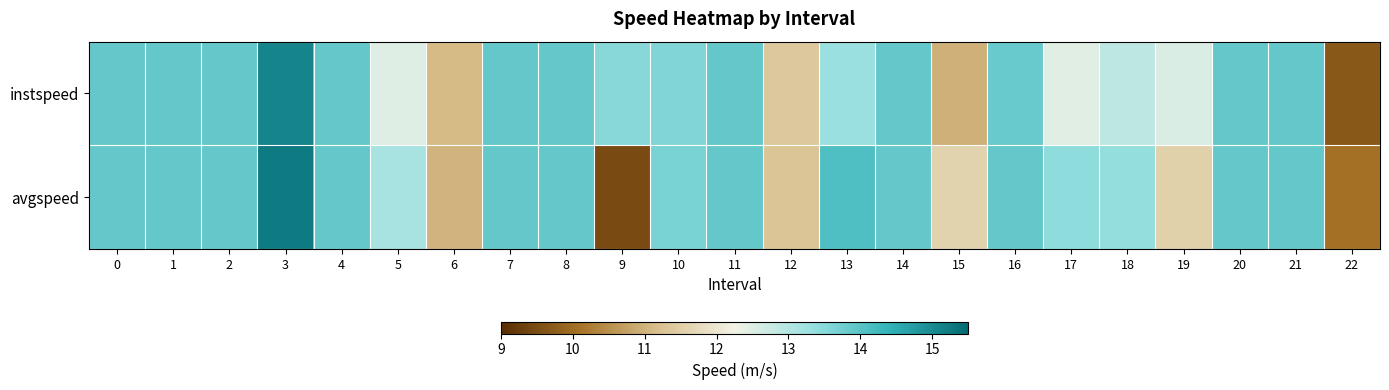

Reading left to right, list all the values displayed in this chart.

instspeed: 0=13.9	1=13.9	2=13.9	3=15.1	4=13.9	5=12.5	6=11.1	7=13.9	8=13.9	9=13.5	10=13.6	11=13.9	12=11.4	13=13.3	14=13.9	15=11.0	16=13.8	17=12.5	18=12.9	19=12.5	20=13.9	21=13.9	22=9.7
avgspeed: 0=13.9	1=13.9	2=13.9	3=15.3	4=13.9	5=13.1	6=11.0	7=13.9	8=13.9	9=9.5	10=13.7	11=13.9	12=11.3	13=14.1	14=13.9	15=11.6	16=13.9	17=13.4	18=13.4	19=11.6	20=13.9	21=13.9	22=10.1